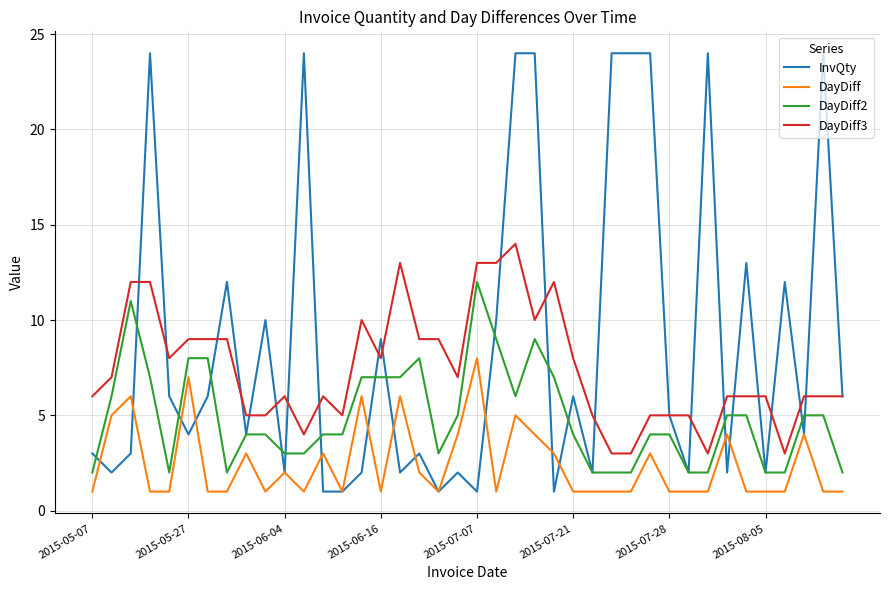

Which series has the largest total across all categories?

InvQty